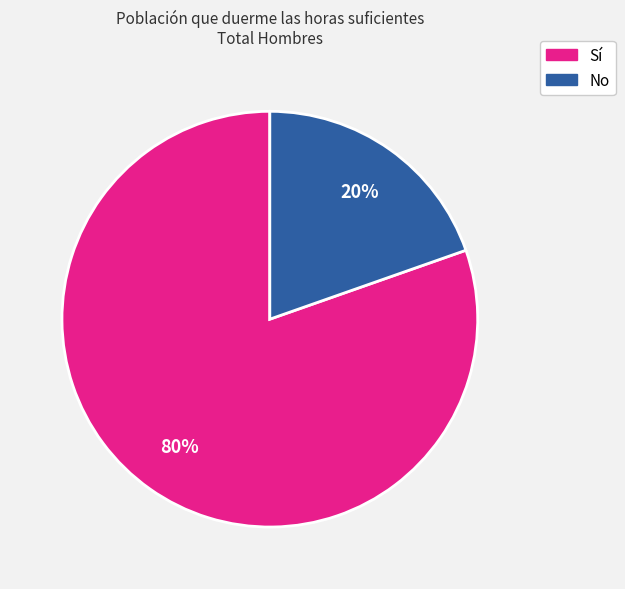

Which category has the biggest portion of the pie?

Sí